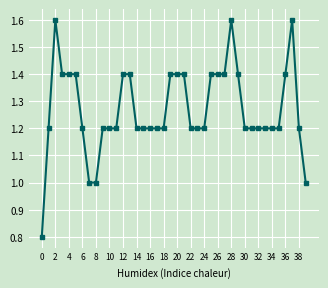

What is the maximum value shown in the chart?

1.6